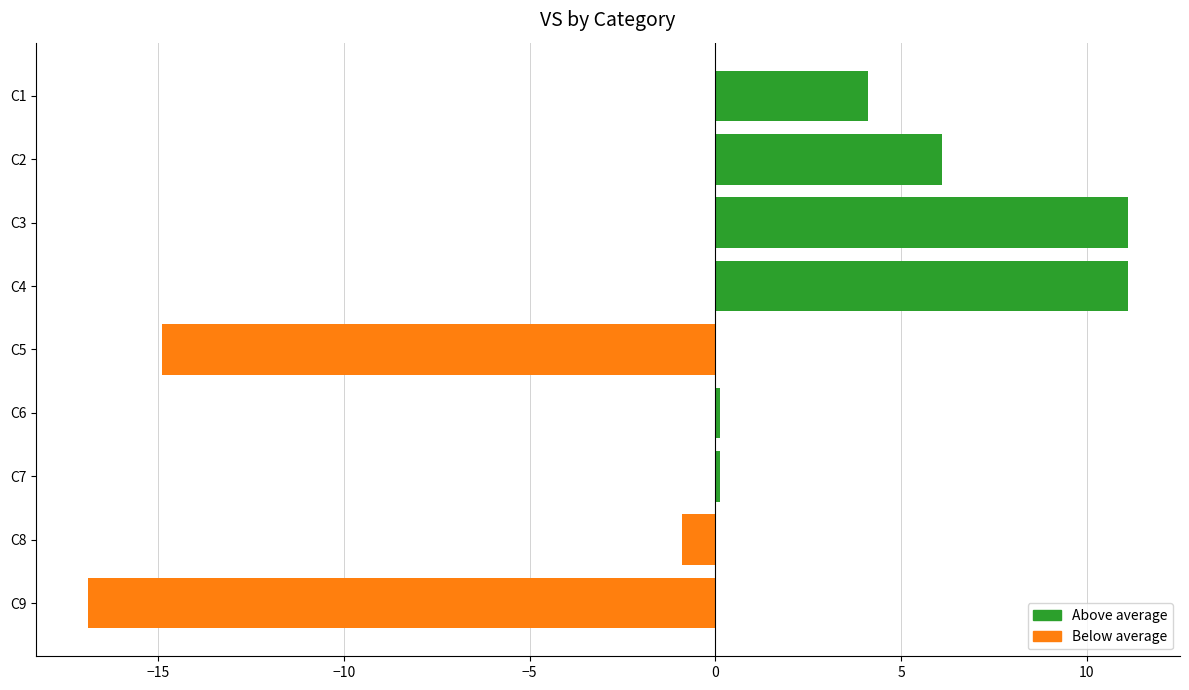

At which label is the value closest to -2?

C8